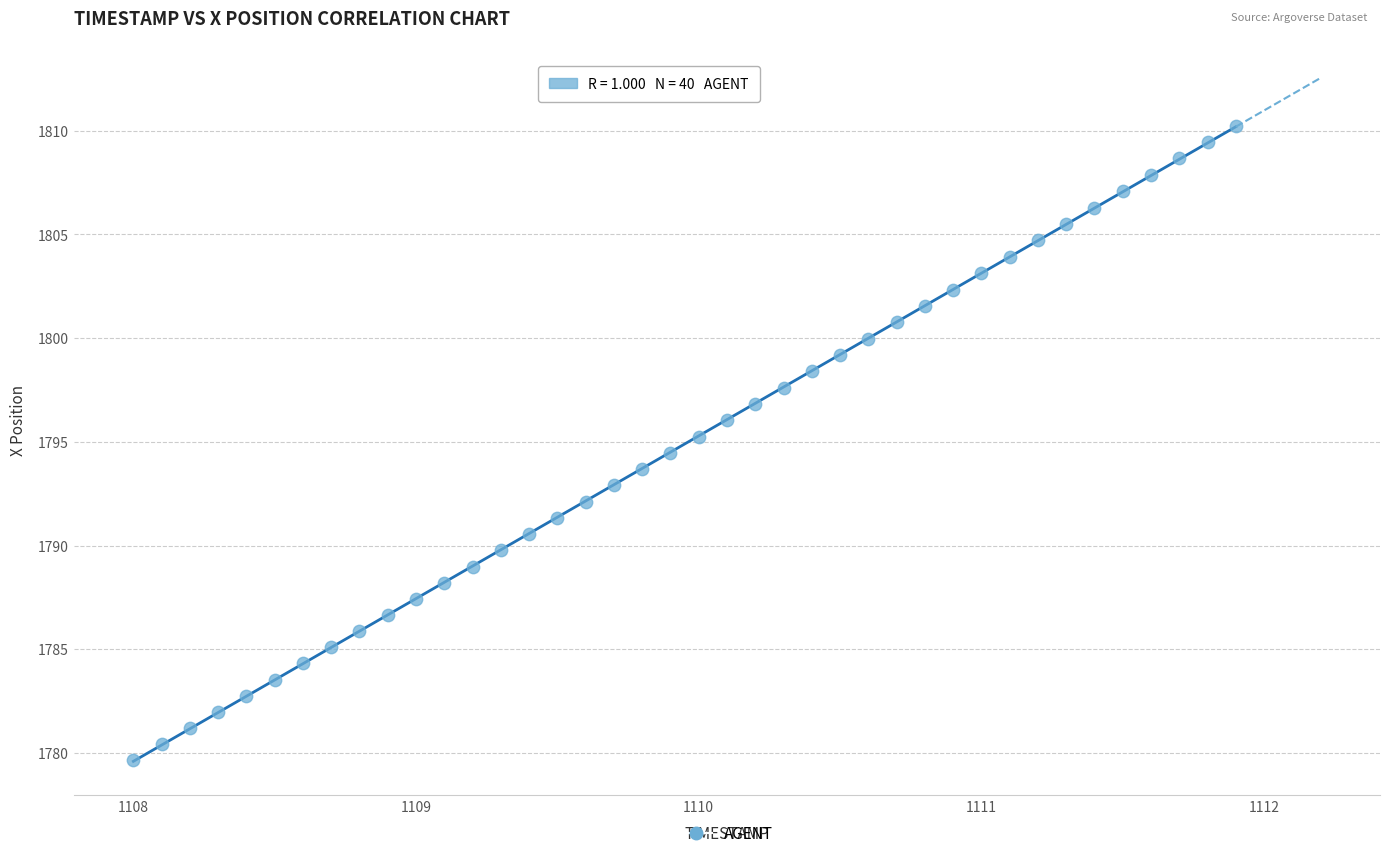

What is the range of X values (max minus min)?

3.9